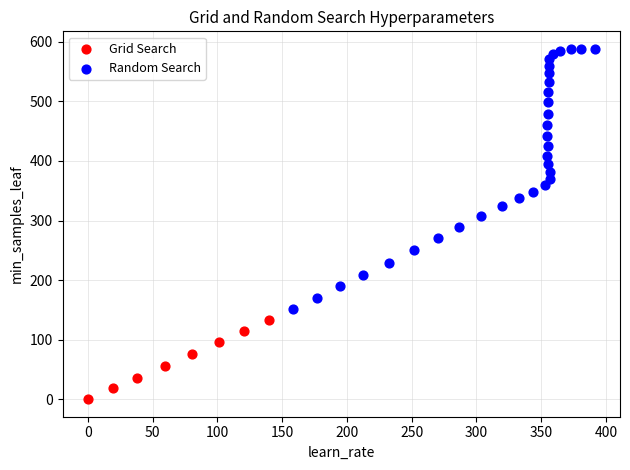

What are all the series names shown in the legend?

Grid Search, Random Search